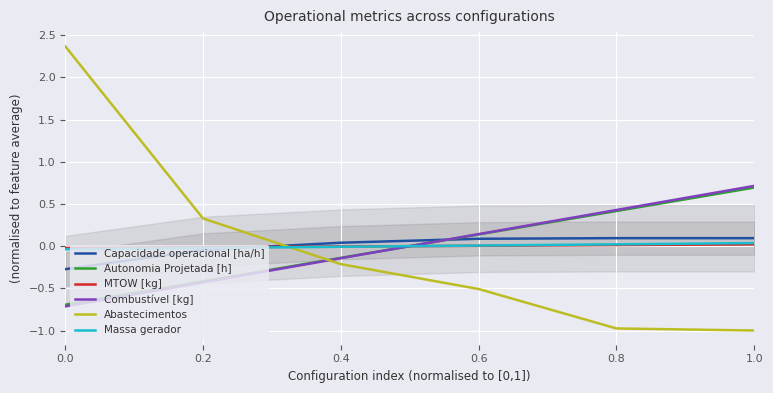

What is the label of the 5th point from the right?

0.2